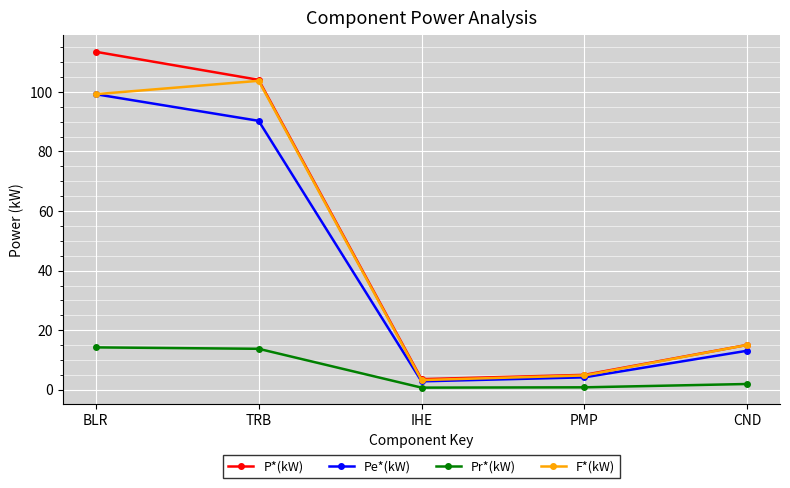

What is the value of the P*(kW) point at the 2nd from the left?

104.1